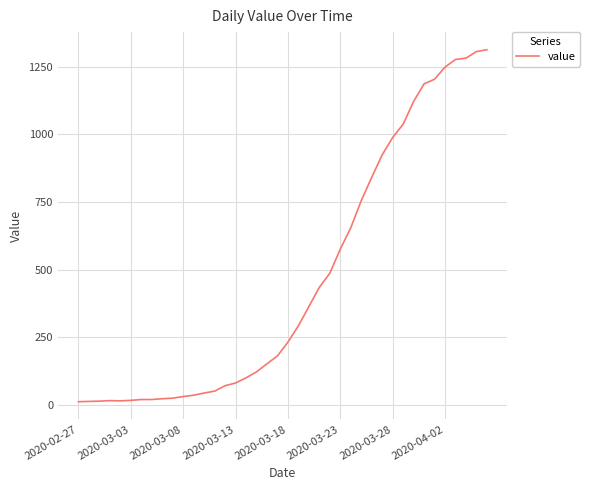

What is the greatest value displayed?

1312